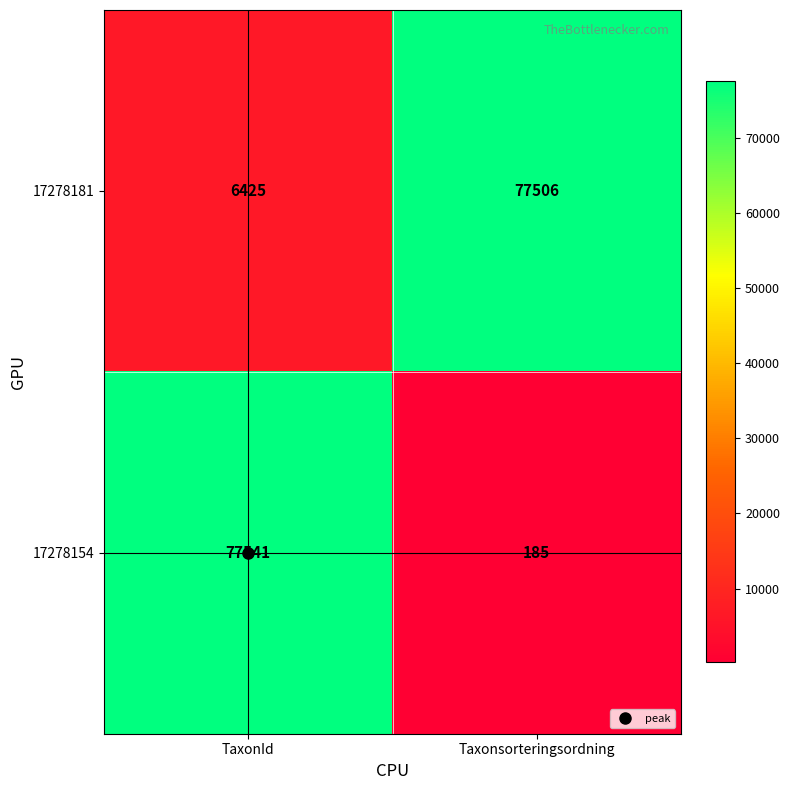

What is the total value across all series at Taxonsorteringsordning?

77691